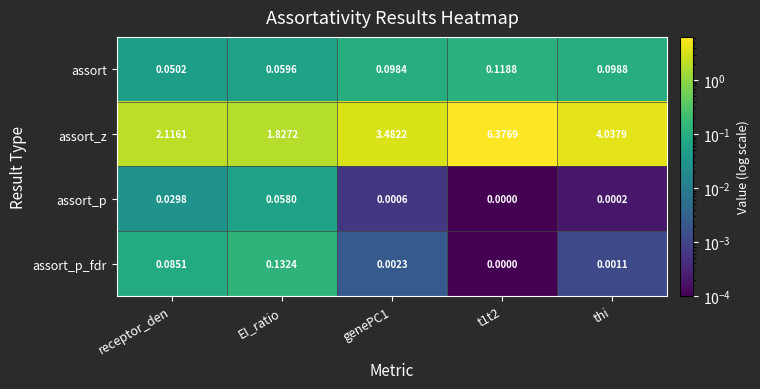

Rank the series at genePC1 from highest to lowest value.

assort_z, assort, assort_p_fdr, assort_p